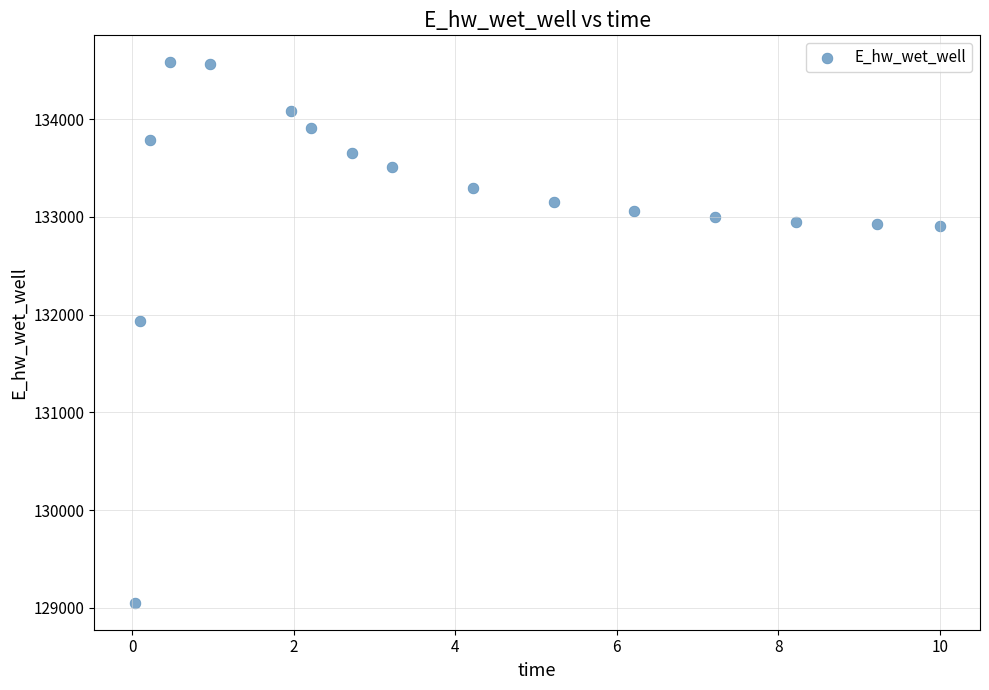

What is the range of Y values (max minus min)?

5528.8